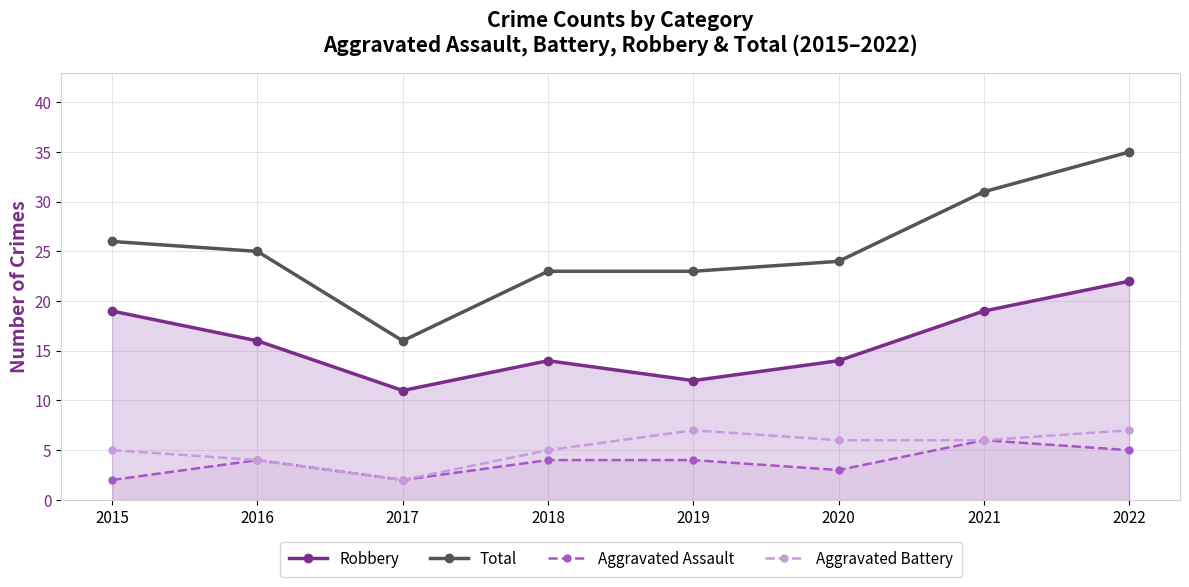

Does the chart display data point markers on the line(s)?

Yes